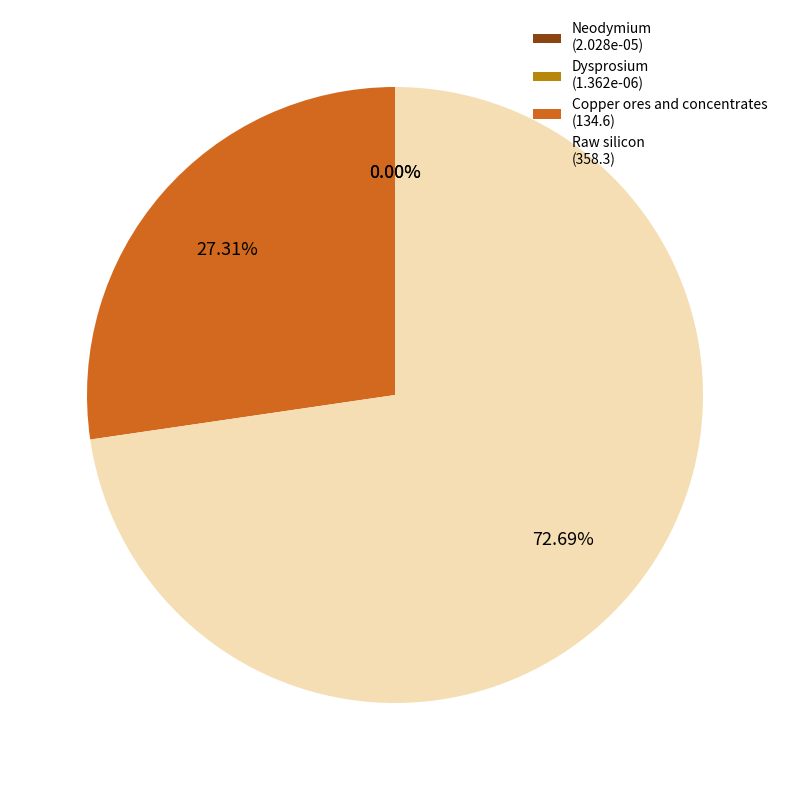

The Dysprosium slice represents 0% of the pie. True or false?

True